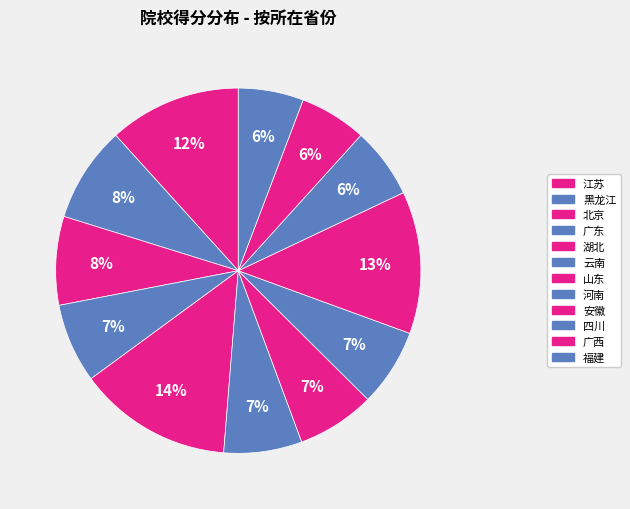

Which has a higher value, 湖北 or 黑龙江?

湖北